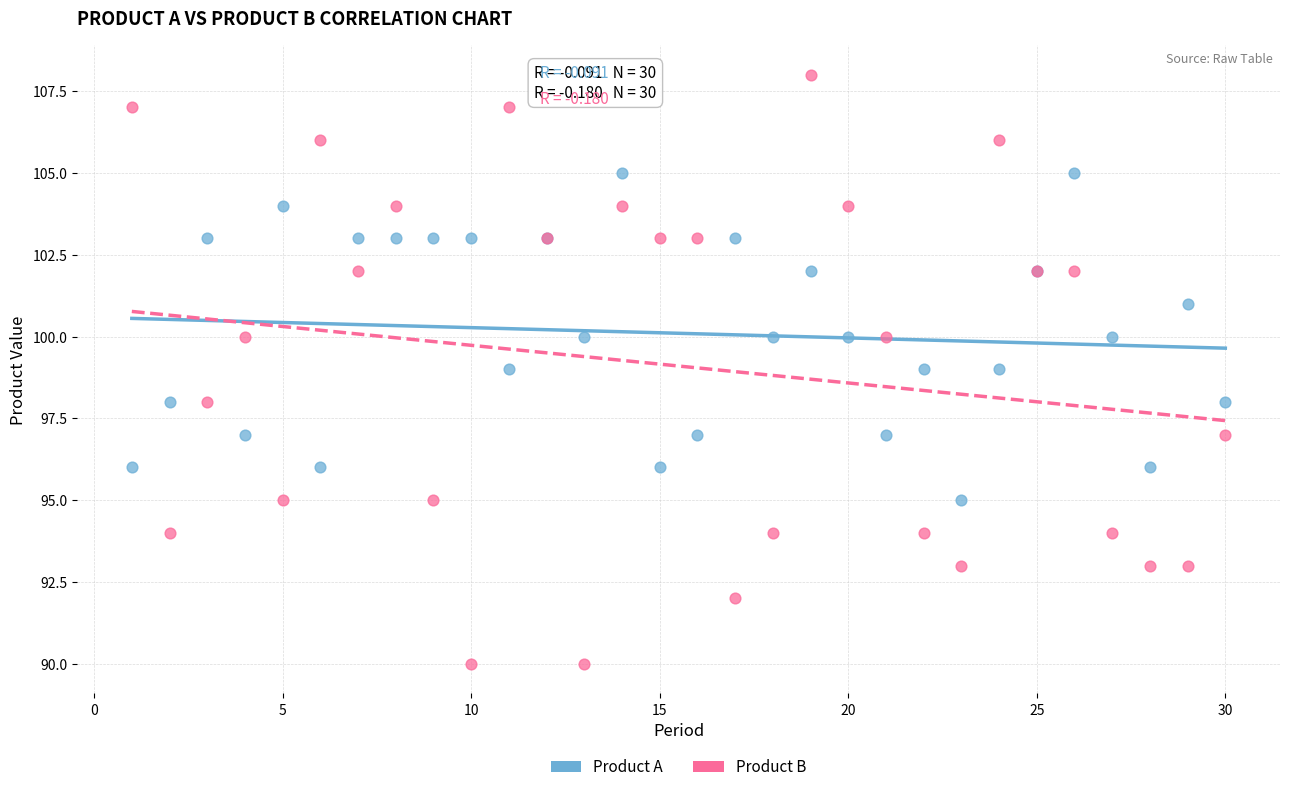

What are all the series names shown in the legend?

Product A, Product B